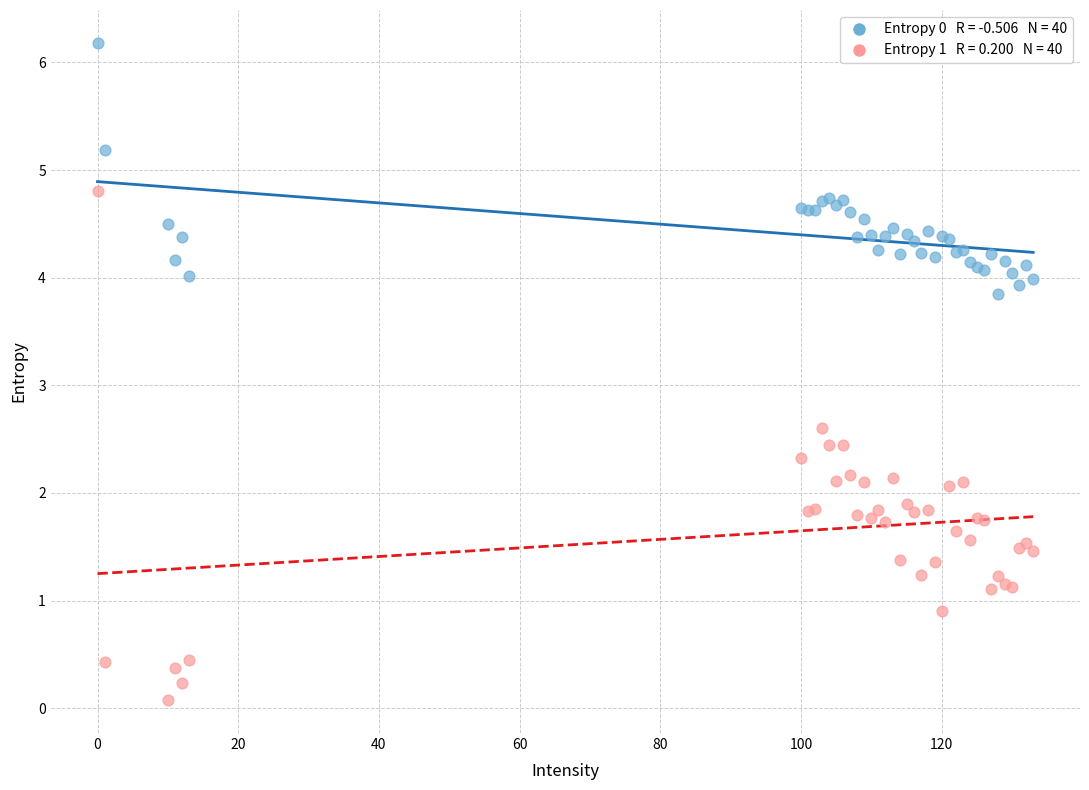

Across all series, what Y value is closest to 3?

2.6